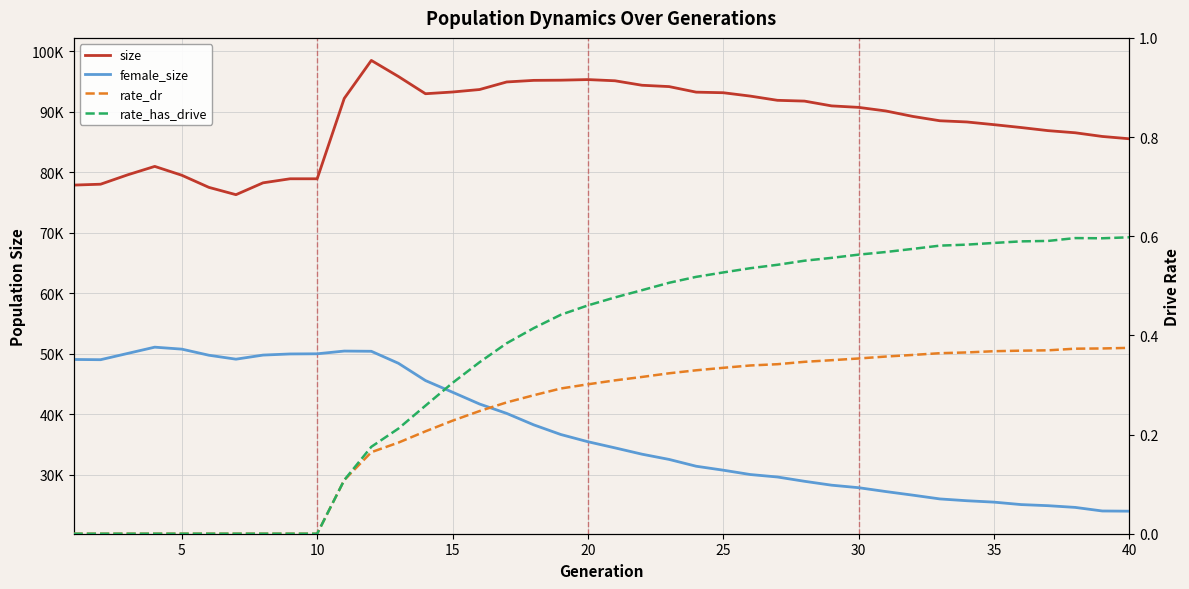

True or false: female_size has more than 0 points higher than both neighbors.

True